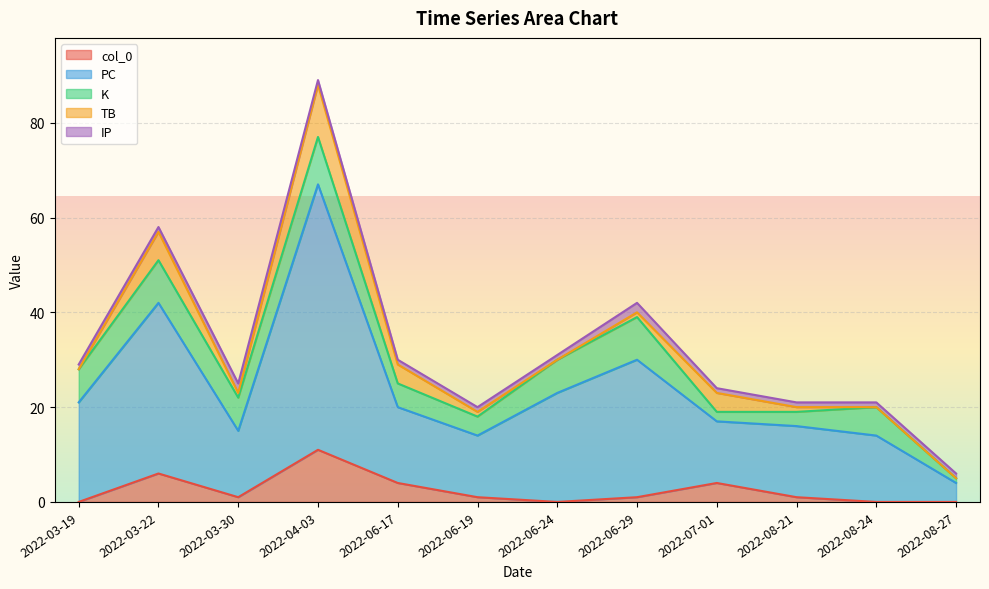

Is it true that TB equals 6 at 2022-08-27?

False